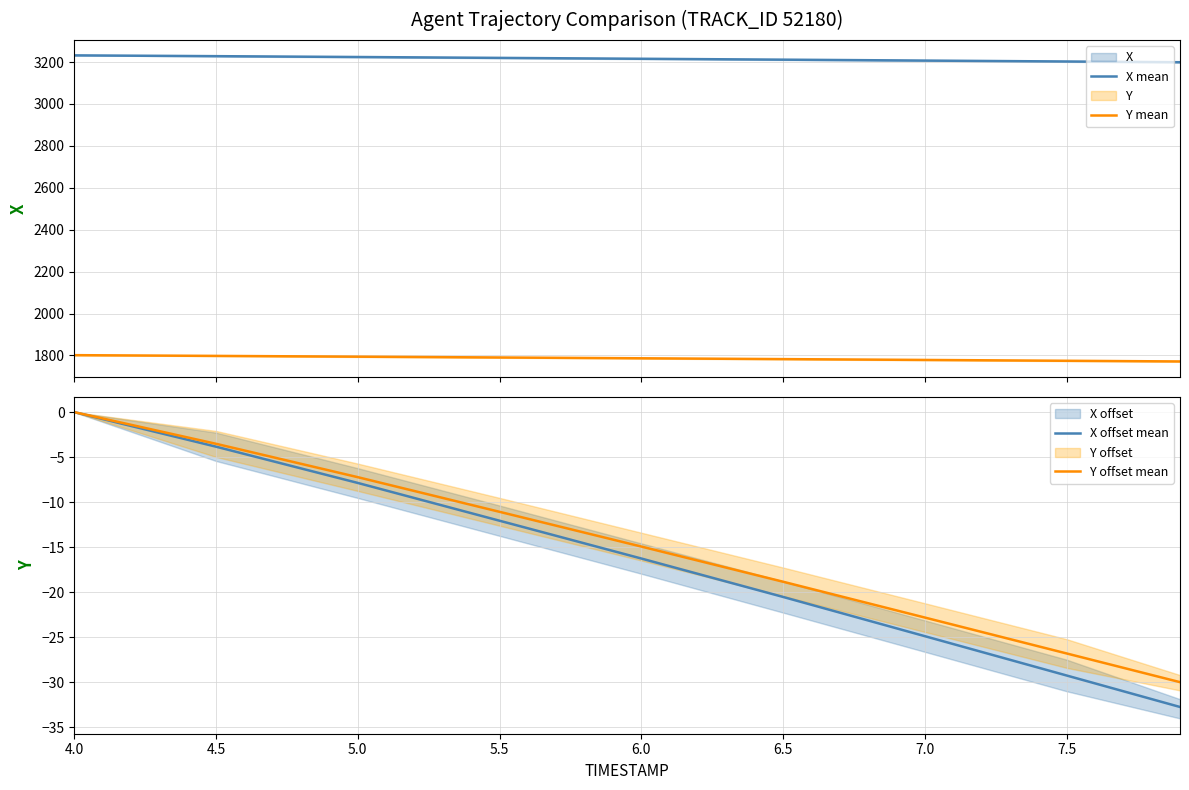

True or false: Y mean and X mean intersect in this chart.

False